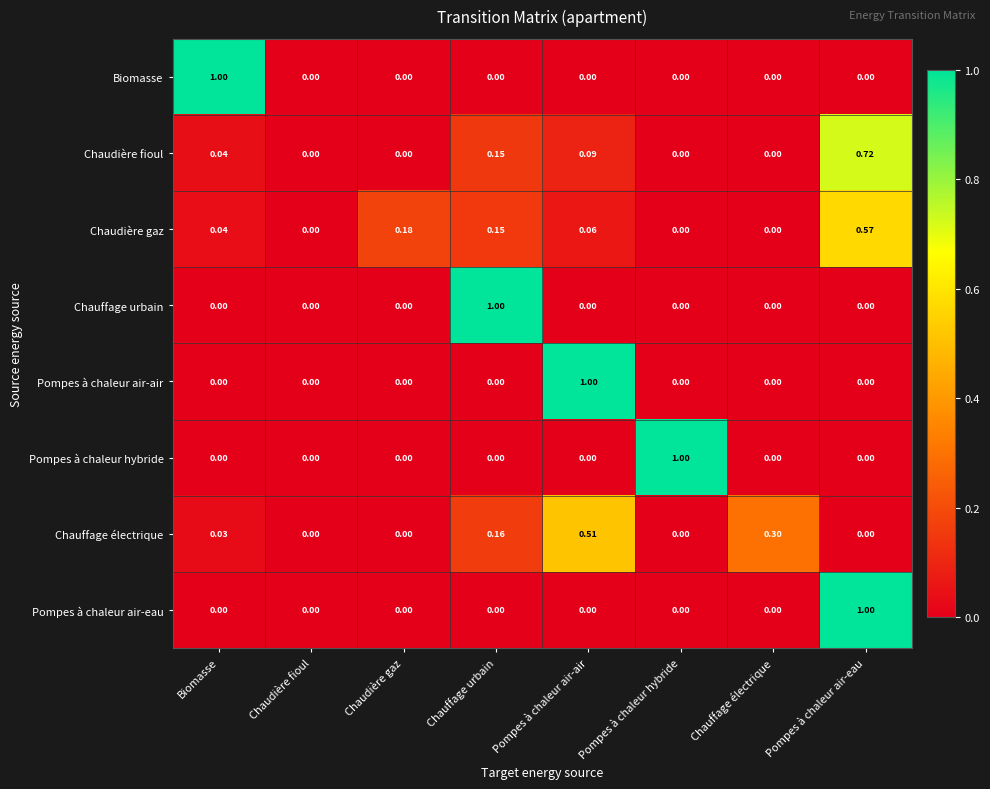

At which category is the sum across all series the highest?

Pompes à chaleur air-eau